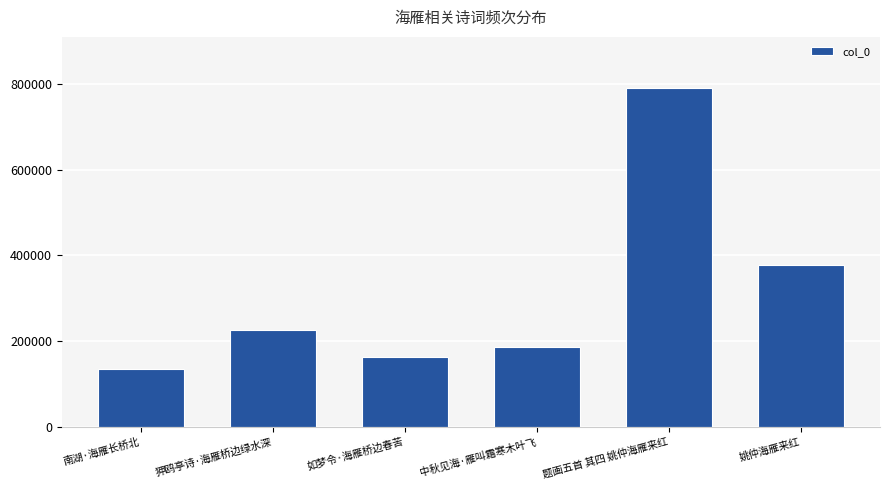

At which category does the chart reach its peak across all series?

题画五首 其四 姚仲海雁来红